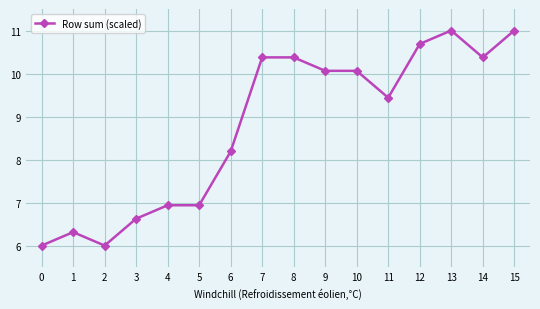

What is the difference between the values at 8 and 0?

4.4